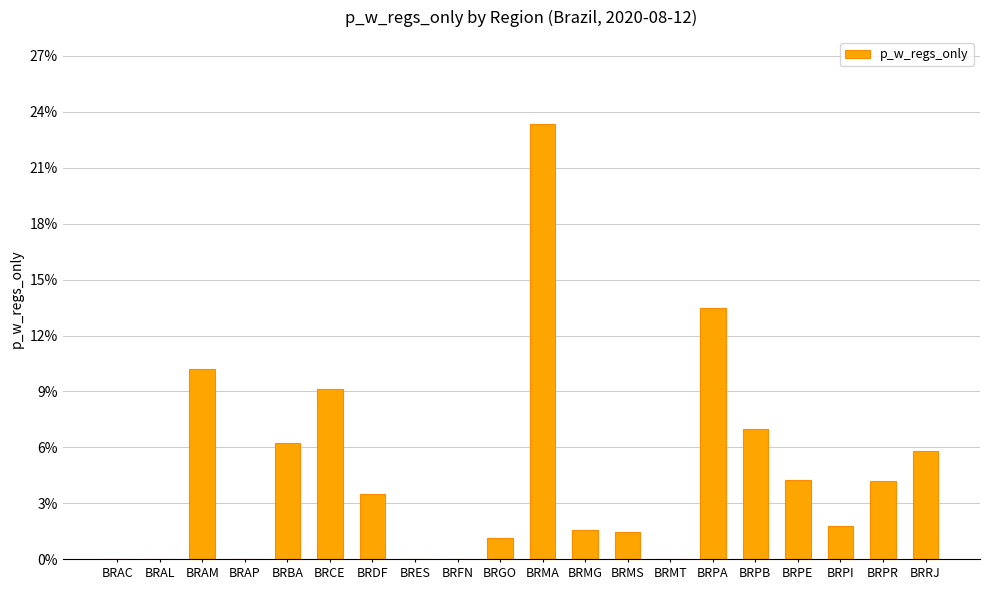

Are the bars horizontal?

No